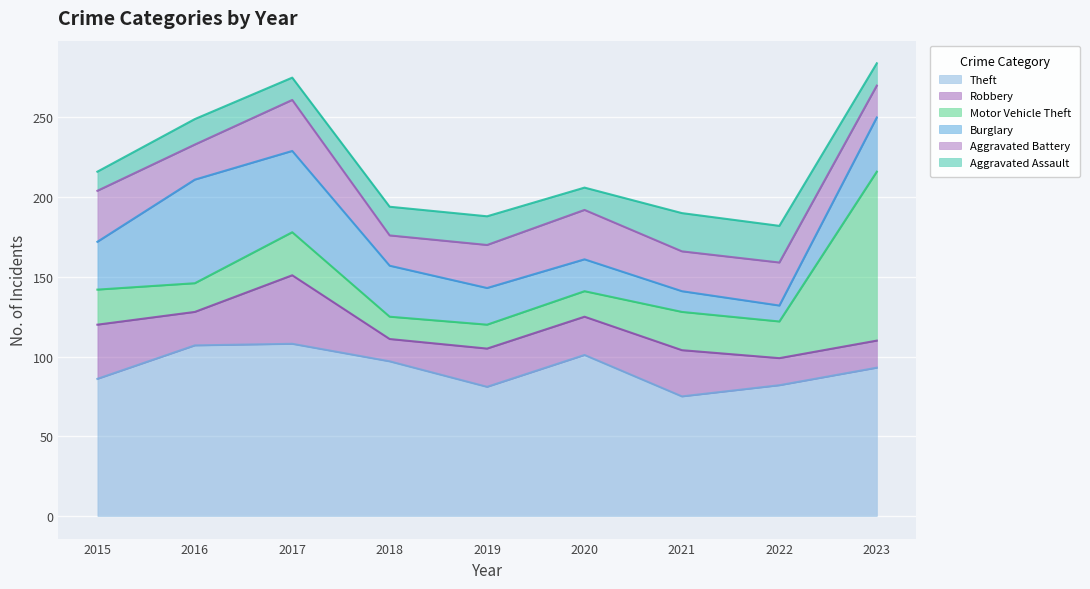

Reading right to left, what are all the values shown in this chart?

Theft (trend): 93	82	75	101	81	97	108	107	86
Robbery (trend): 110	99	104	125	105	111	151	128	120
Motor Vehicle Theft (trend): 216	122	128	141	120	125	178	146	142
Burglary (trend): 250	132	141	161	143	157	229	211	172
Aggravated Battery (trend): 270	159	166	192	170	176	261	233	204
Aggravated Assault (trend): 284	182	190	206	188	194	275	249	216